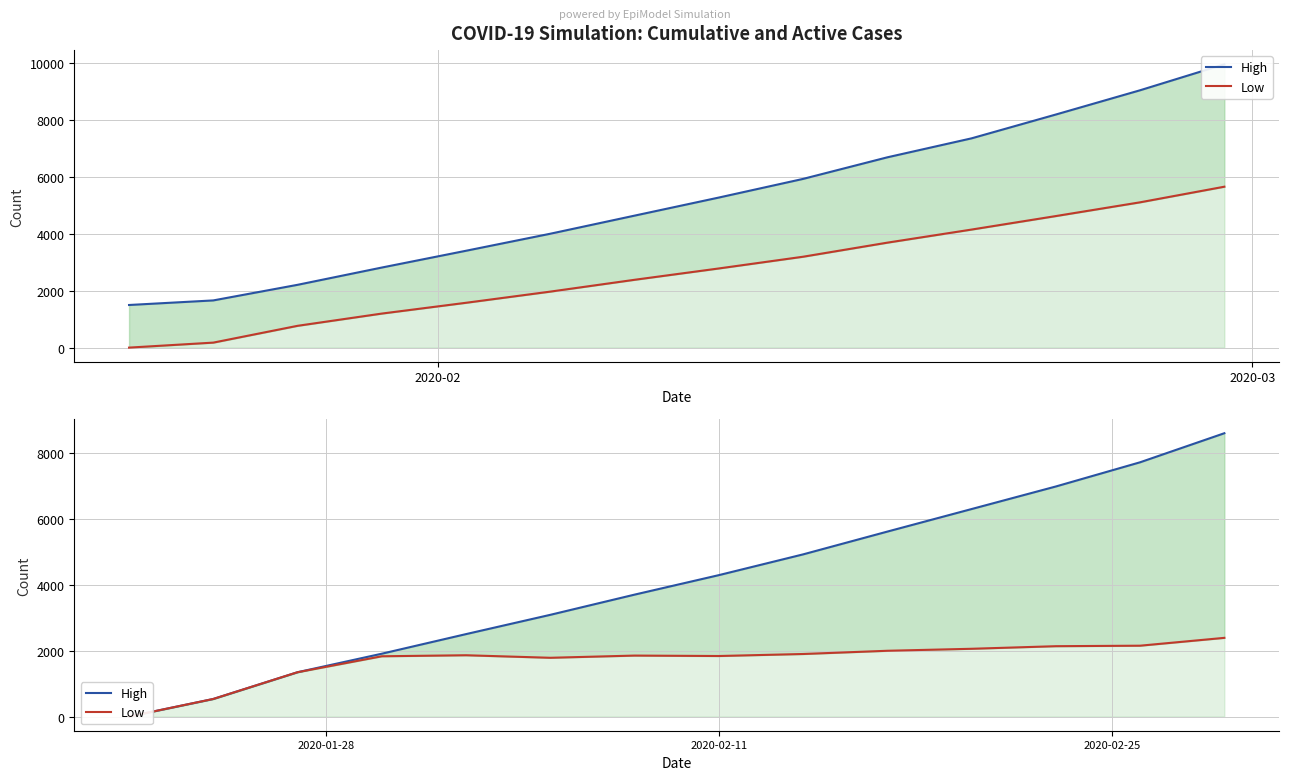

True or false: High has more than 0 points higher than both neighbors.

False